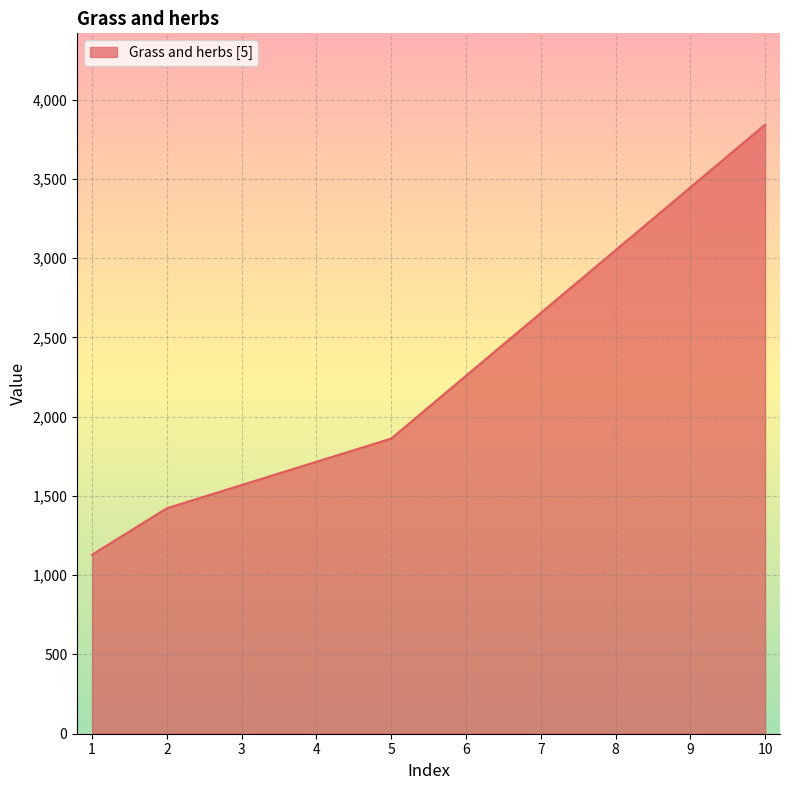

How many series are shown in this chart?

1